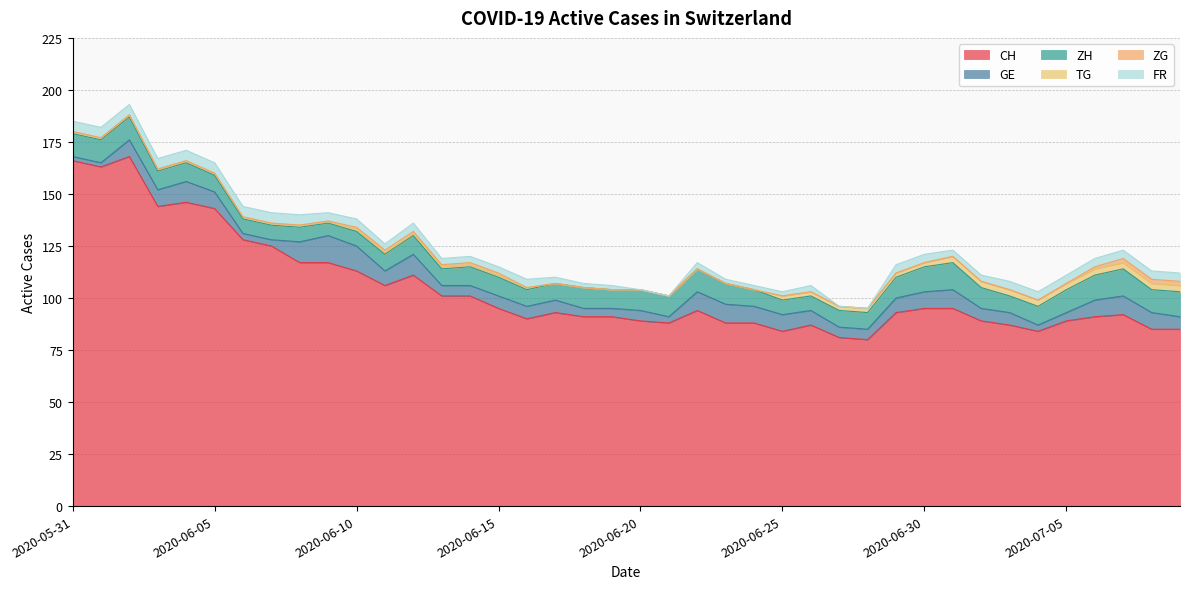

Reading left to right, what are all the values shown in this chart?

CH: 166	163	168	144	146	143	128	125	117	117	113	106	111	101	101	95	90	93	91	91	89	88	94	88	88	84	87	81	80	93	95	95	89	87	84	89	91	92	85	85
GE: 2	2	8	8	10	8	3	3	10	13	12	7	10	5	5	6	6	6	4	4	5	3	9	9	8	8	7	5	5	7	8	9	6	6	3	4	8	9	8	6
ZH: 11	11	11	9	9	8	7	7	7	6	7	8	9	8	9	9	8	8	10	9	10	10	11	10	8	7	7	8	8	10	12	13	10	8	9	11	12	13	11	12
TG: 1	1	1	1	1	1	1	1	1	1	1	1	1	1	1	1	1	0	0	0	0	0	0	0	0	2	2	2	2	2	2	3	3	3	3	3	3	3	3	3
ZG: 0	0	0	0	0	0	0	0	0	0	1	1	1	1	1	1	0	0	0	0	0	0	0	0	0	0	0	0	0	0	0	0	0	0	0	0	1	2	2	2
FR: 5	5	5	5	5	5	5	5	5	4	4	3	4	3	3	3	4	3	2	2	0	0	3	2	2	2	3	0	0	4	4	3	3	4	4	4	4	4	4	4